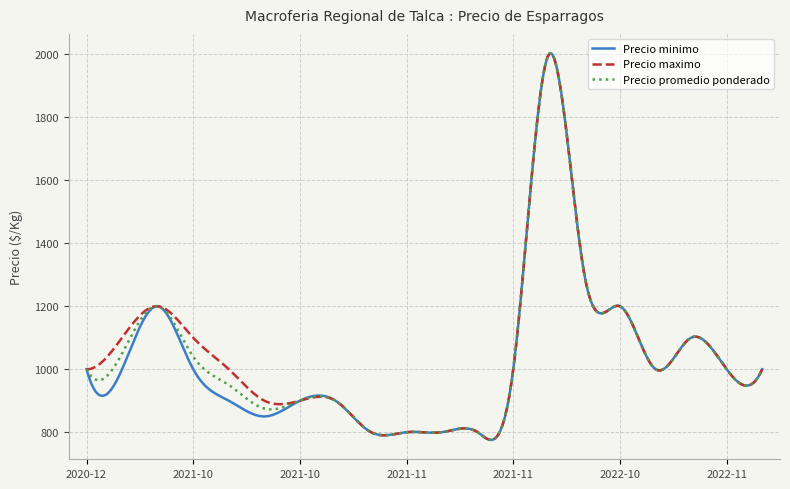

Rank the series by their average value, from lowest to highest.

Precio minimo, Precio promedio ponderado, Precio maximo